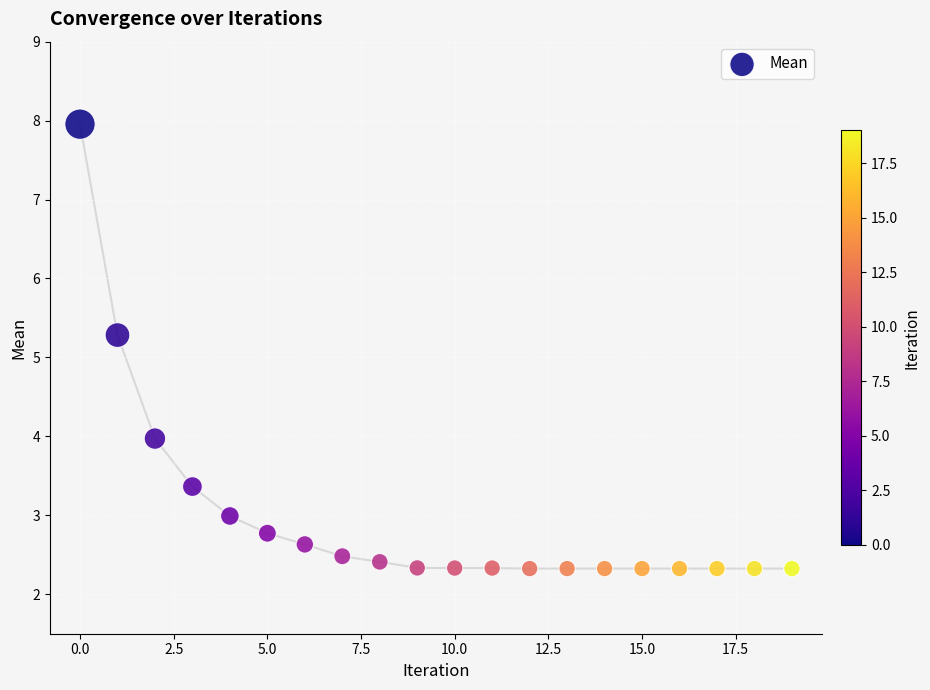

What Y value in the scatter plot is closest to 5?

5.3